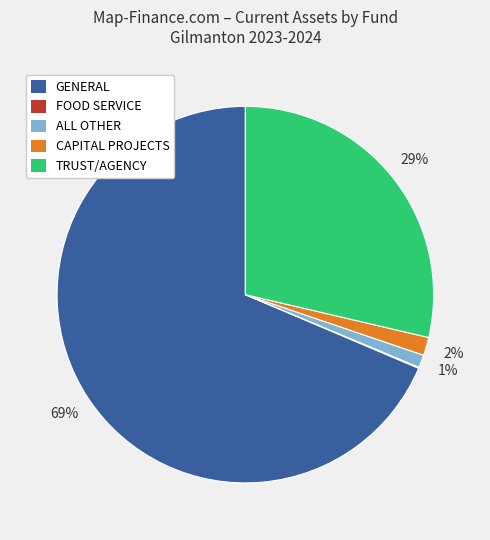

Is there a majority slice in this chart?

Yes